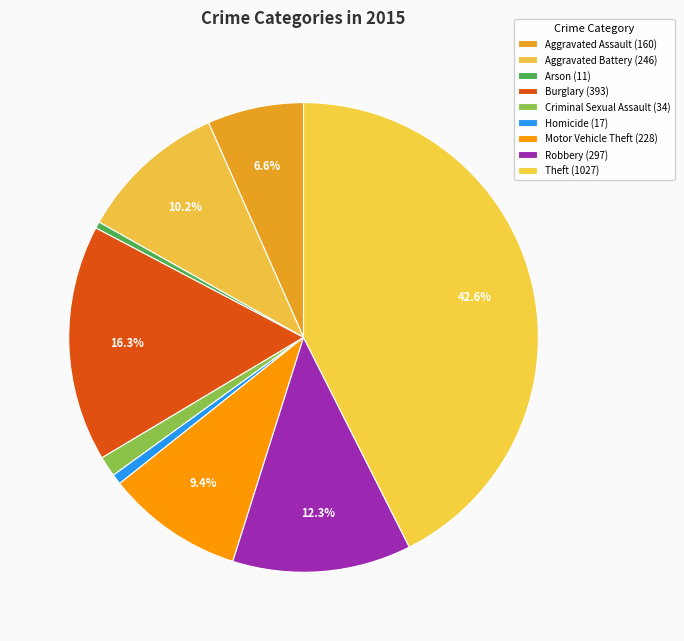

How many segments does this pie chart have?

9